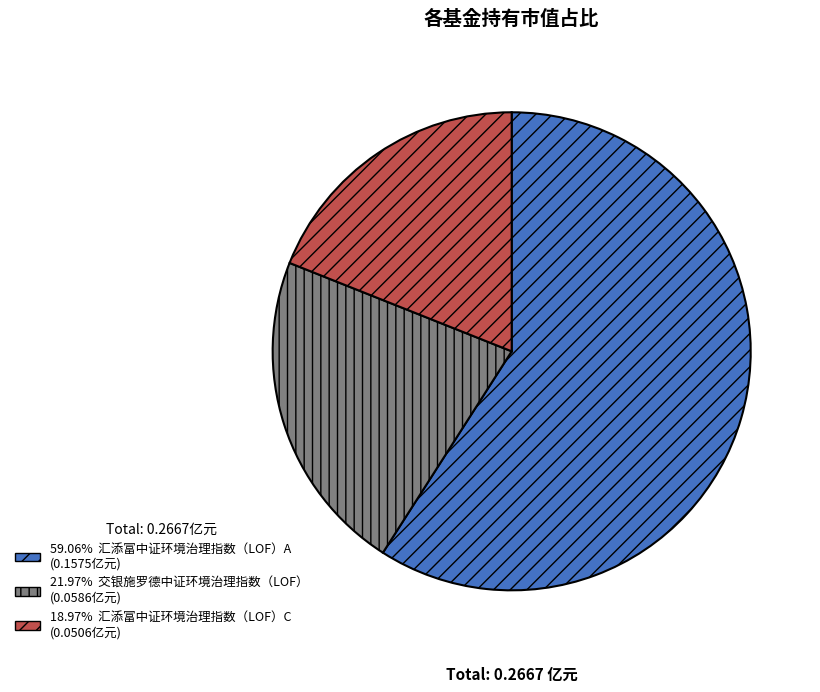

Is the sum of 18.97% 汇添富中证环境治理指数（LOF）C (0.0506亿元) and 21.97% 交银施罗德中证环境治理指数（LOF） (0.0586亿元) greater than half?

No